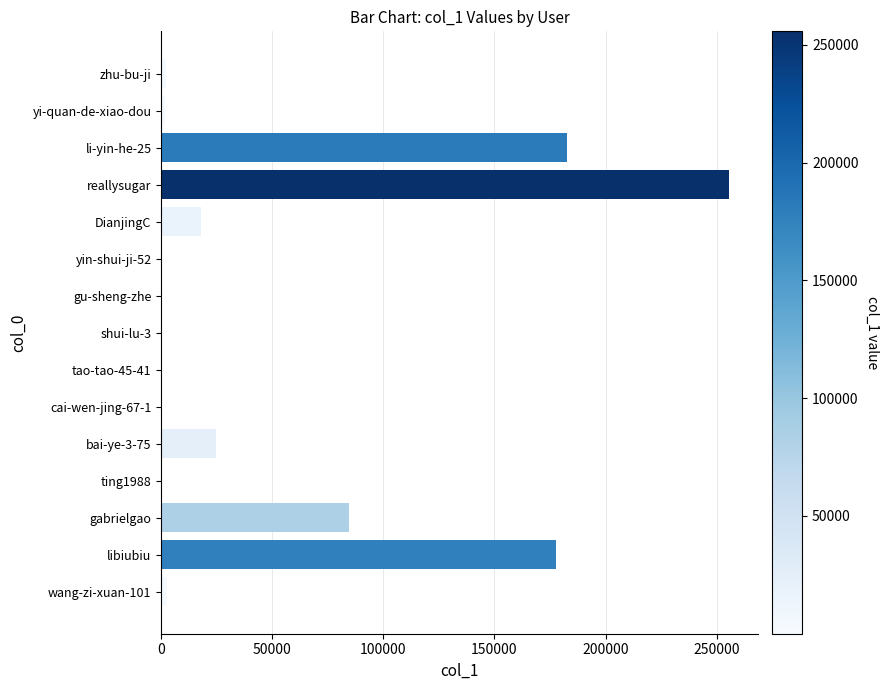

What is the change in value from libiubiu to DianjingC?

-159863